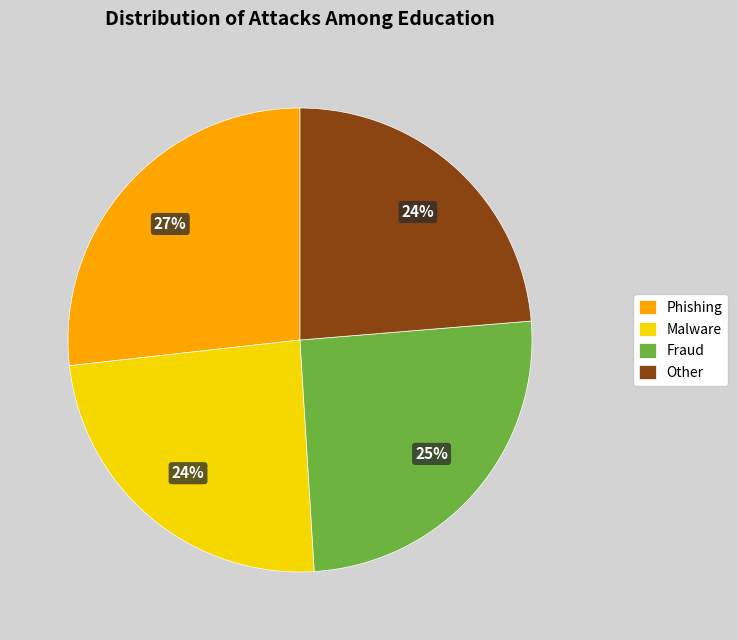

To the nearest percent, what is the combined percentage of Phishing and Fraud?

52%